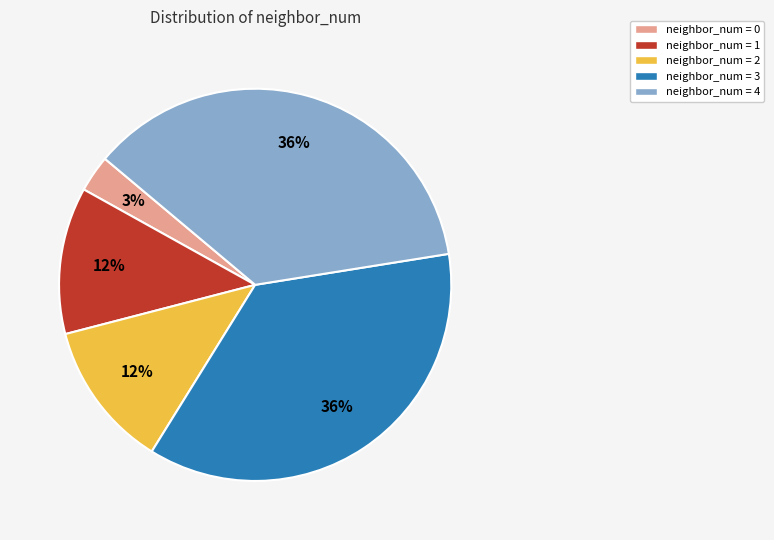

Does neighbor_num = 3 represent more than half of the total?

No